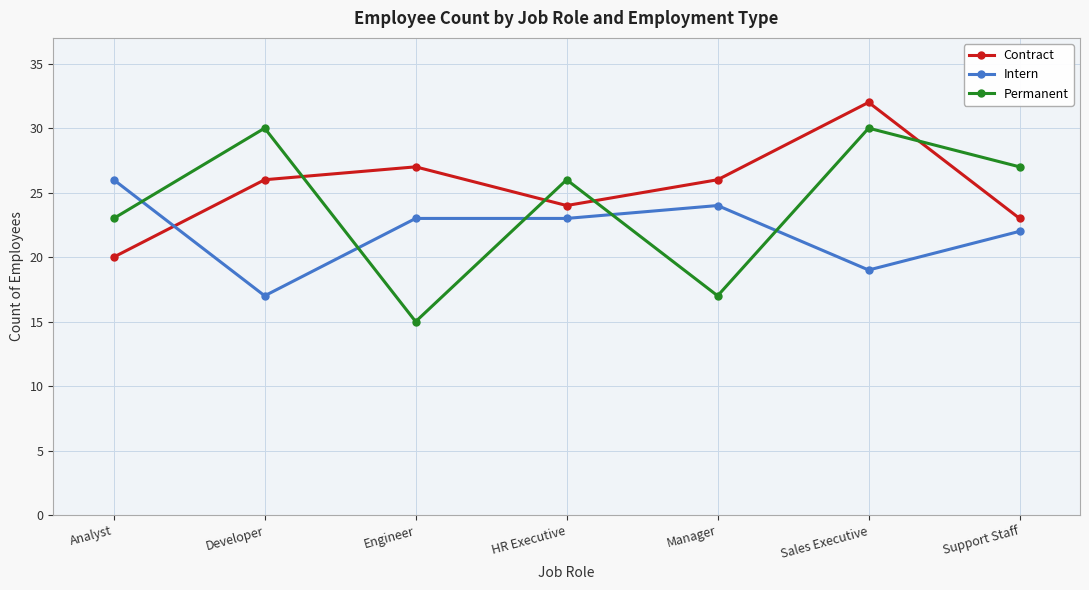

How many lines are shown in the chart?

3